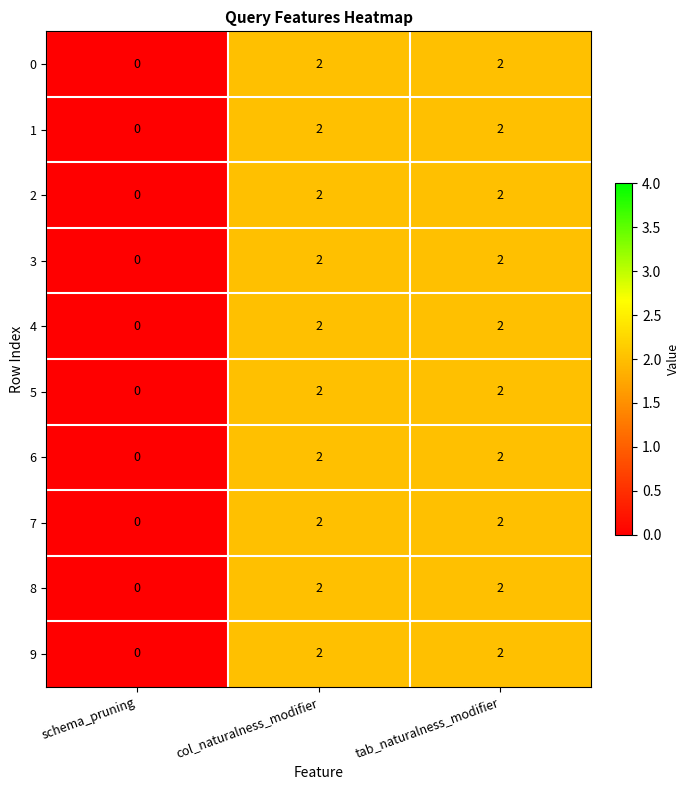

True or false: 5 has a value of 3 at tab_naturalness_modifier.

False